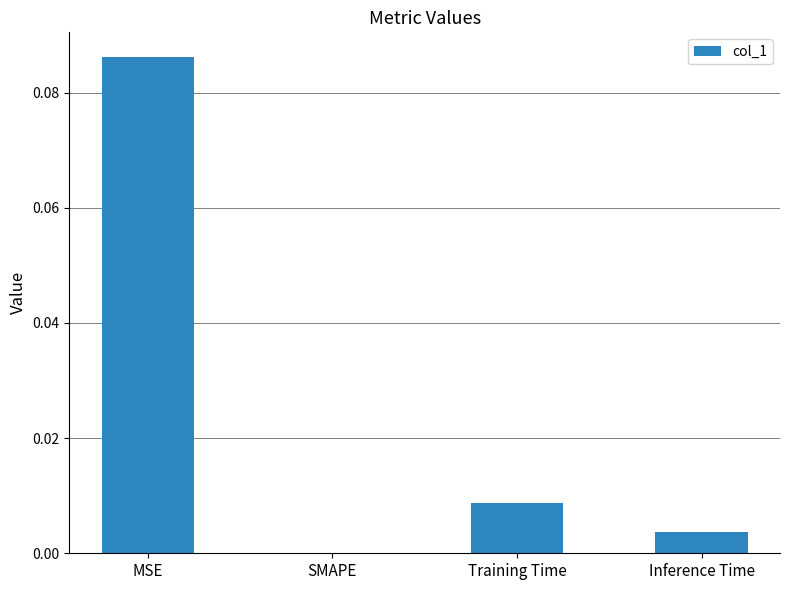

The value at Inference Time is 0.0. True or false?

True